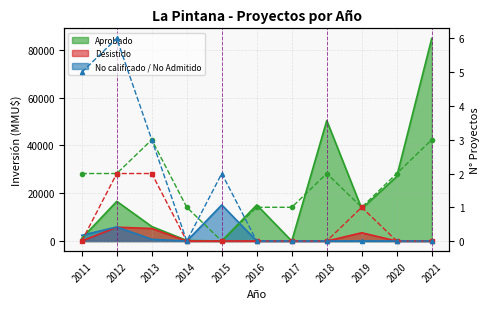

Reading left to right, transcribe all the data shown in this chart.

N Aprobado: 2011=2	2012=2	2013=3	2014=1	2015=0	2016=1	2017=1	2018=2	2019=1	2020=2	2021=3
N Desistido: 2011=0	2012=2	2013=2	2014=0	2015=0	2016=0	2017=0	2018=0	2019=1	2020=0	2021=0
N No admitido: 2011=5	2012=6	2013=3	2014=0	2015=2	2016=0	2017=0	2018=0	2019=0	2020=0	2021=0